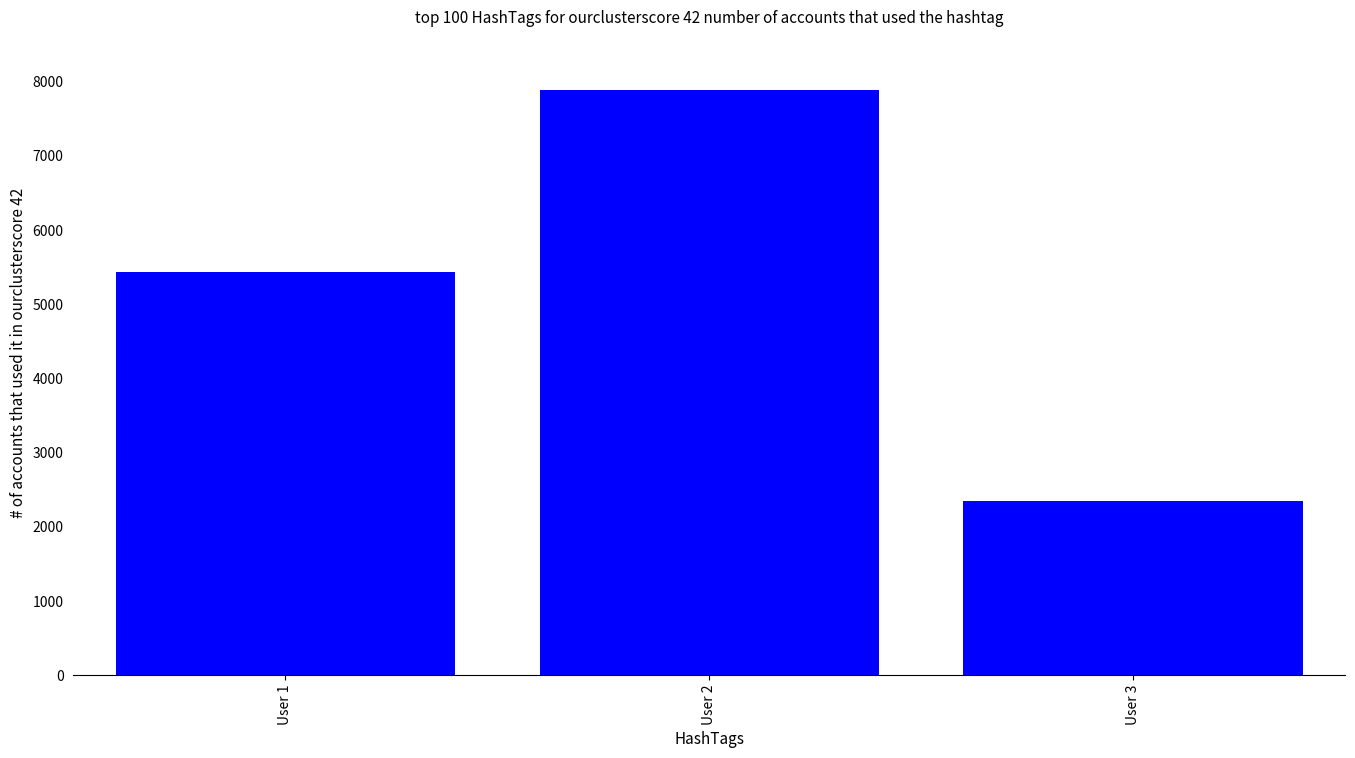

List the labels in order of value, largest first.

User 2, User 1, User 3